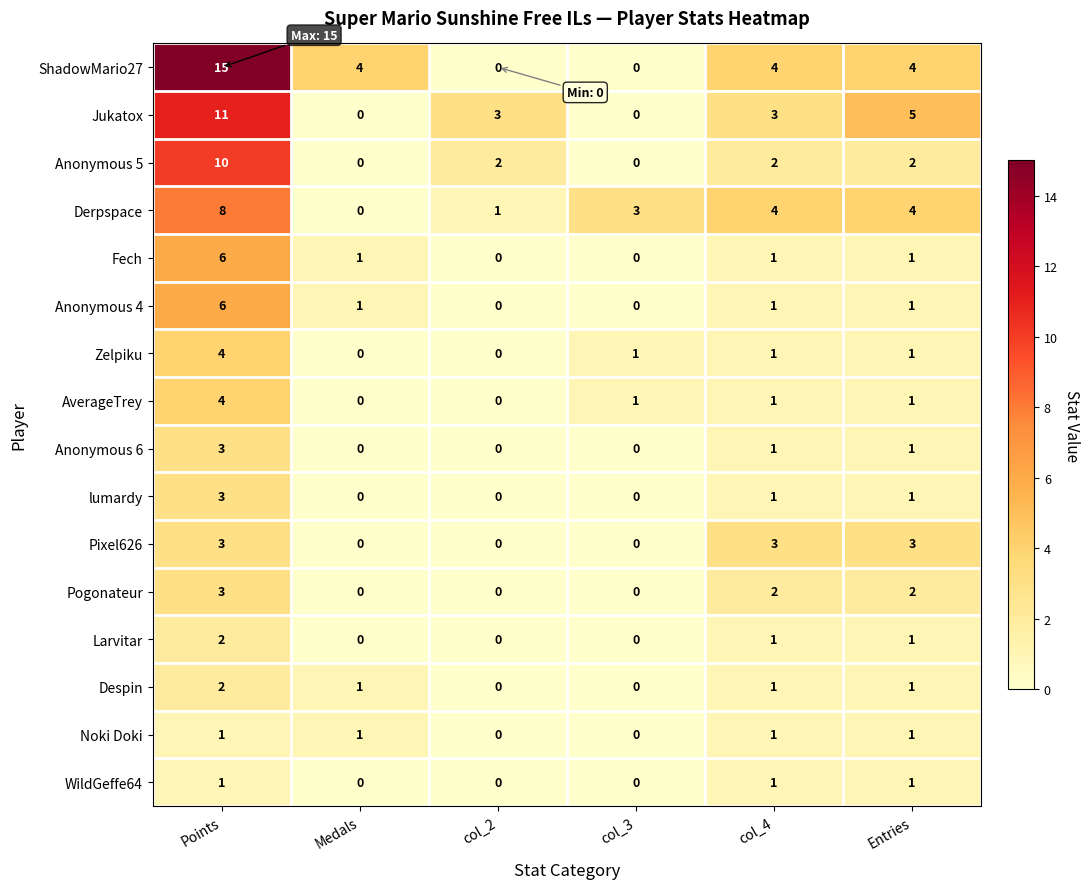

What is the difference between the maximum and second lowest values in the Anonymous 4 series?

6